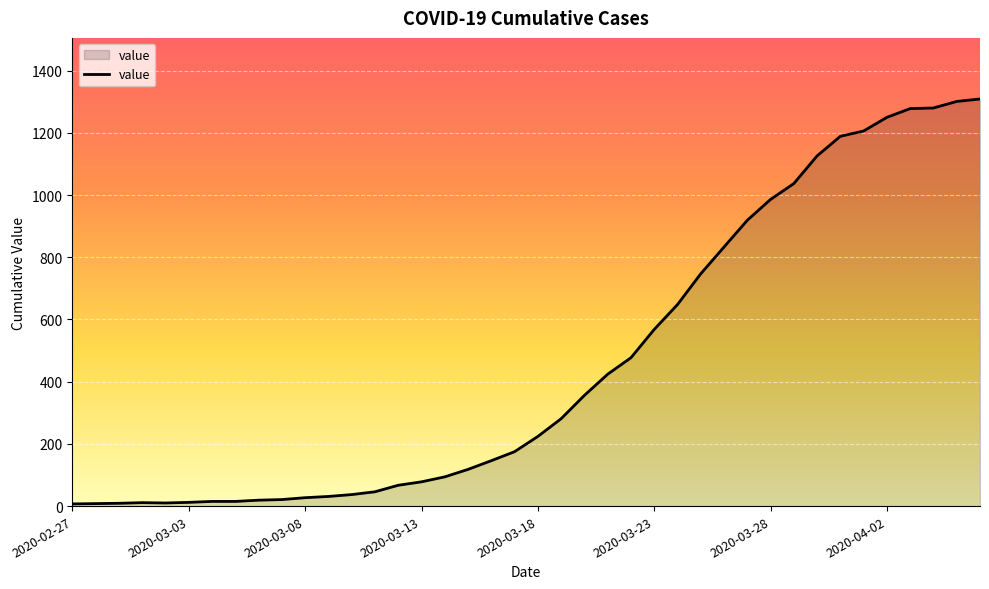

What is the maximum value shown in the chart?

1309